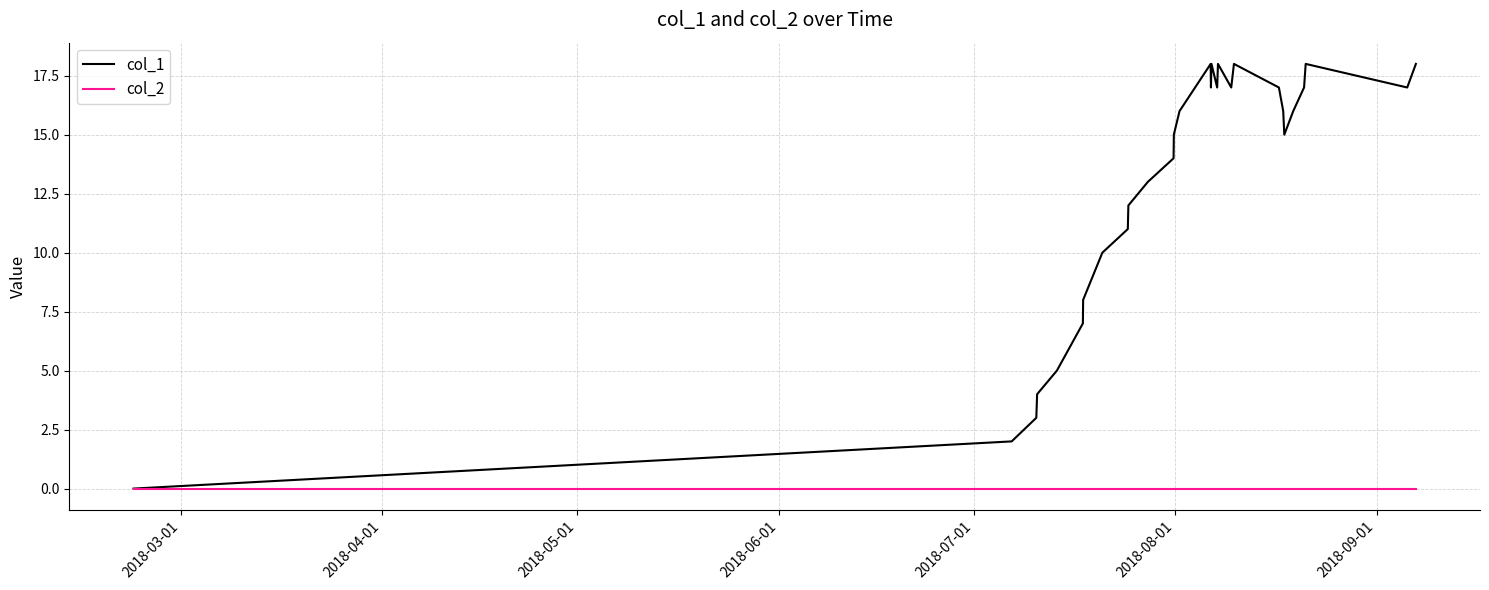

How many lines are shown in the chart?

2